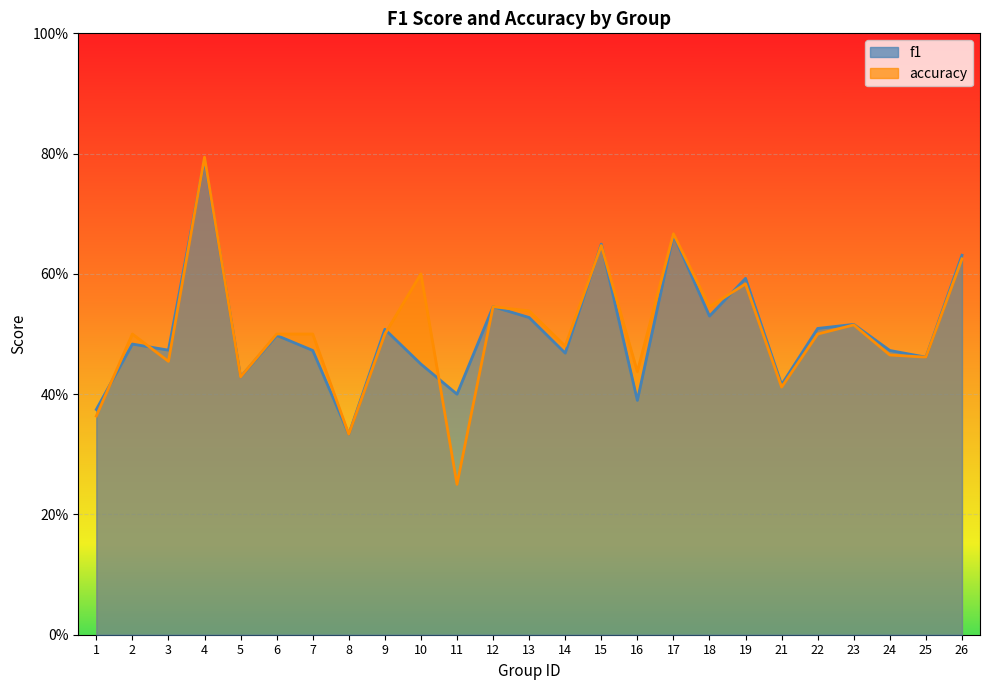

What is the smallest value displayed?

0.2